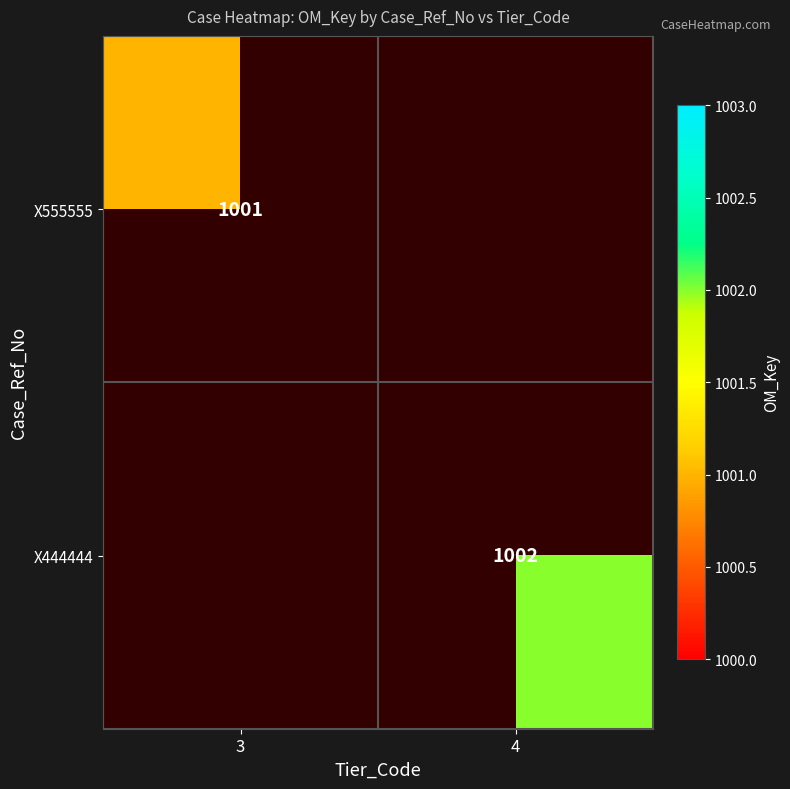

True or false: X444444 has a value of 1002 at 4.

True